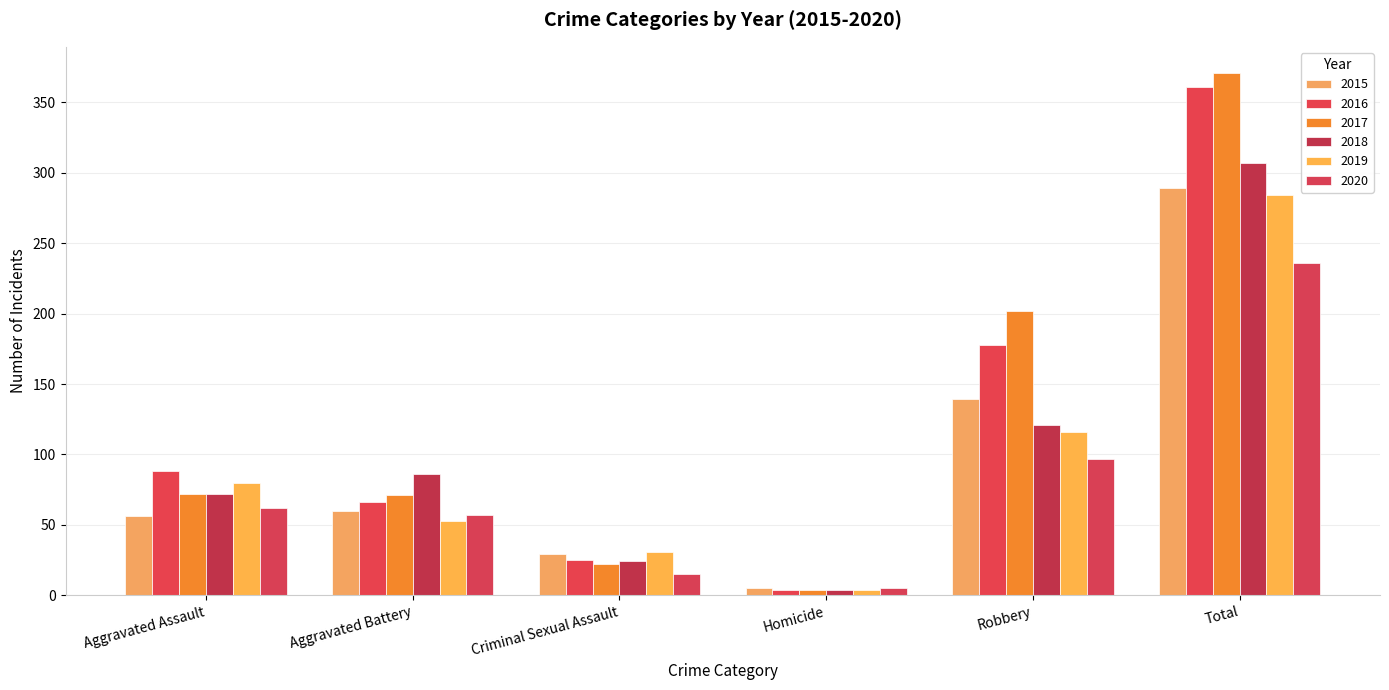

Which label corresponds to the largest value in the chart?

Total